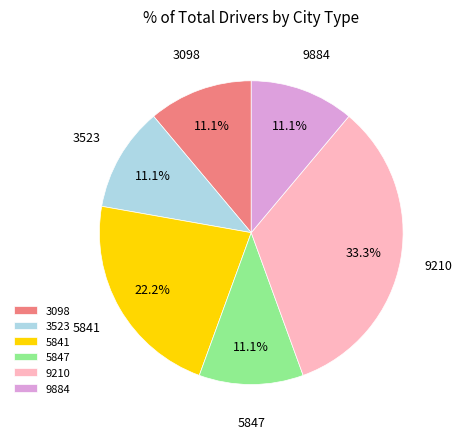

Combined, do 5841 and 9884 account for over 50%?

No